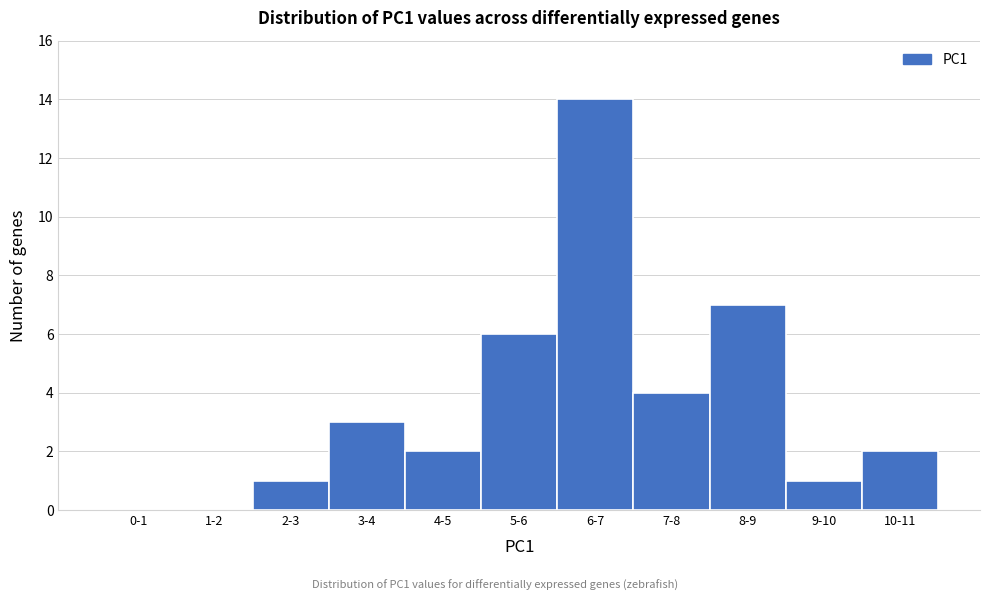

Reading right to left, transcribe all the data shown in this chart.

10-11=2	9-10=1	8-9=7	7-8=4	6-7=14	5-6=6	4-5=2	3-4=3	2-3=1	1-2=0	0-1=0